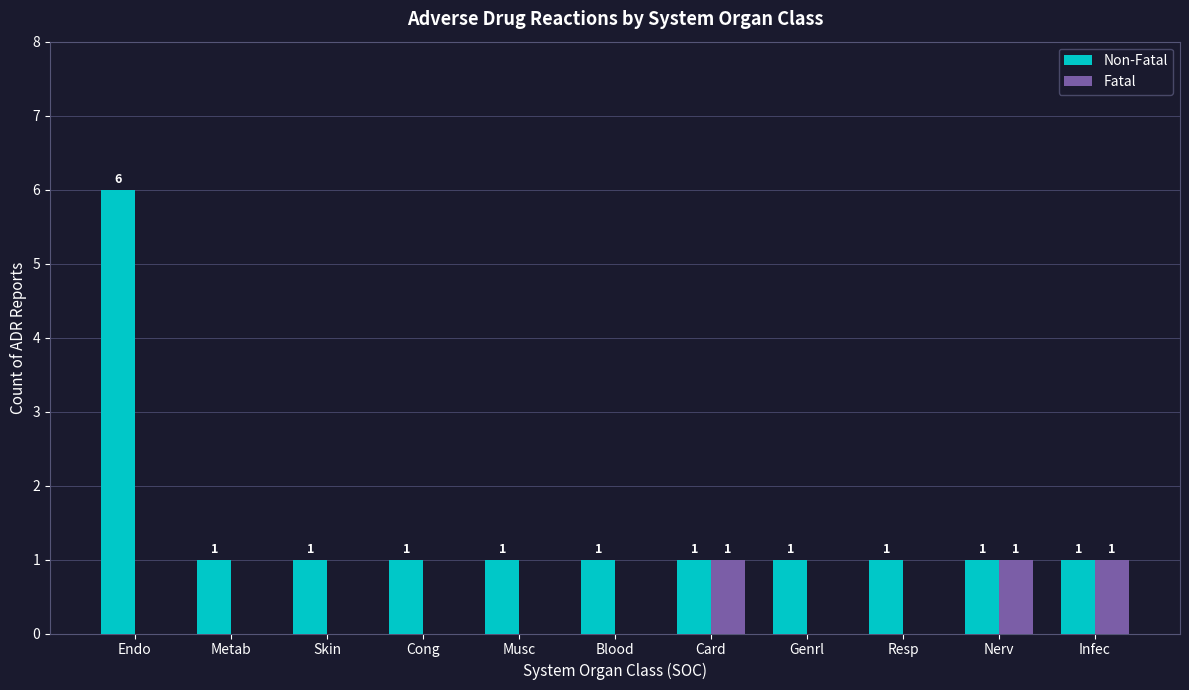

Between Cong and Infec, which series saw the biggest shift?

Fatal